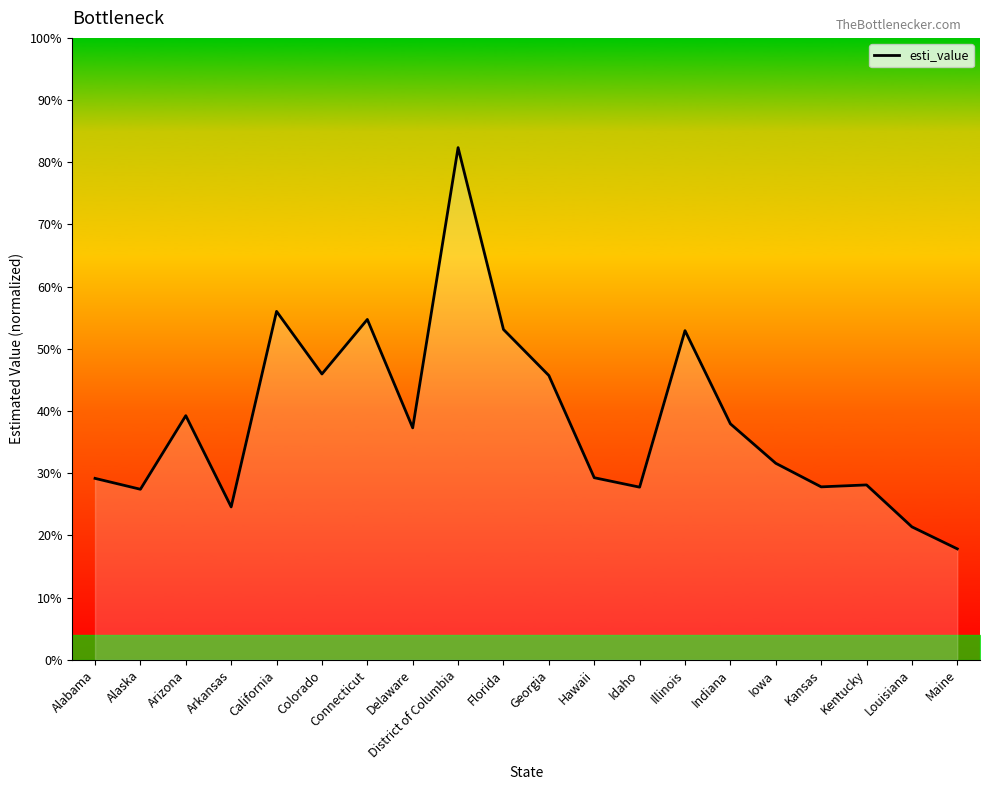

Does the chart display data point markers on the line(s)?

No